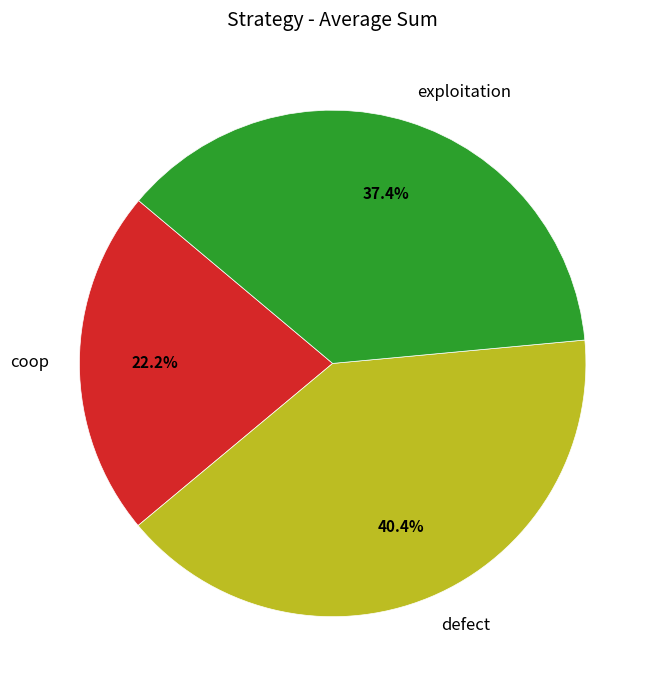

Which category has the smallest portion of the pie?

coop